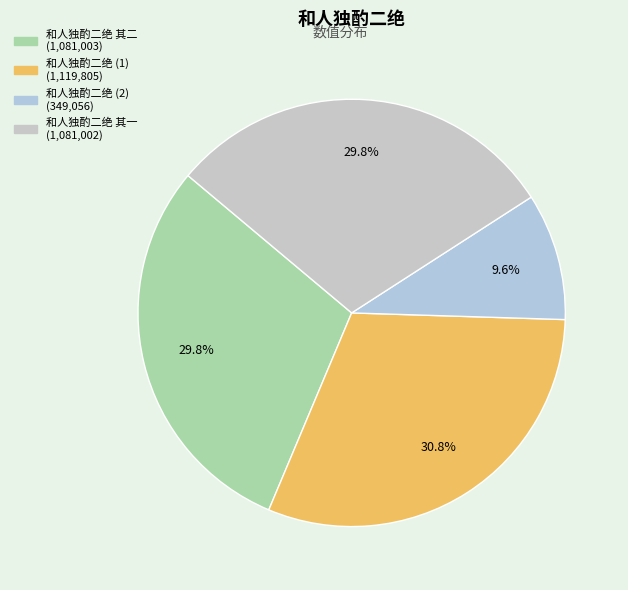

How many slices are in this pie chart?

4